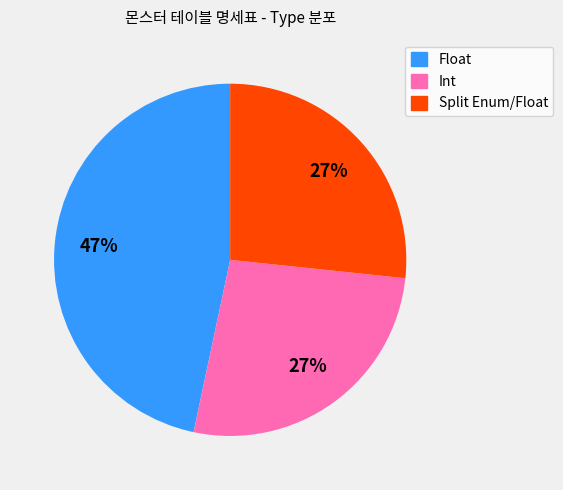

Does Split Enum/Float represent more than half of the total?

No